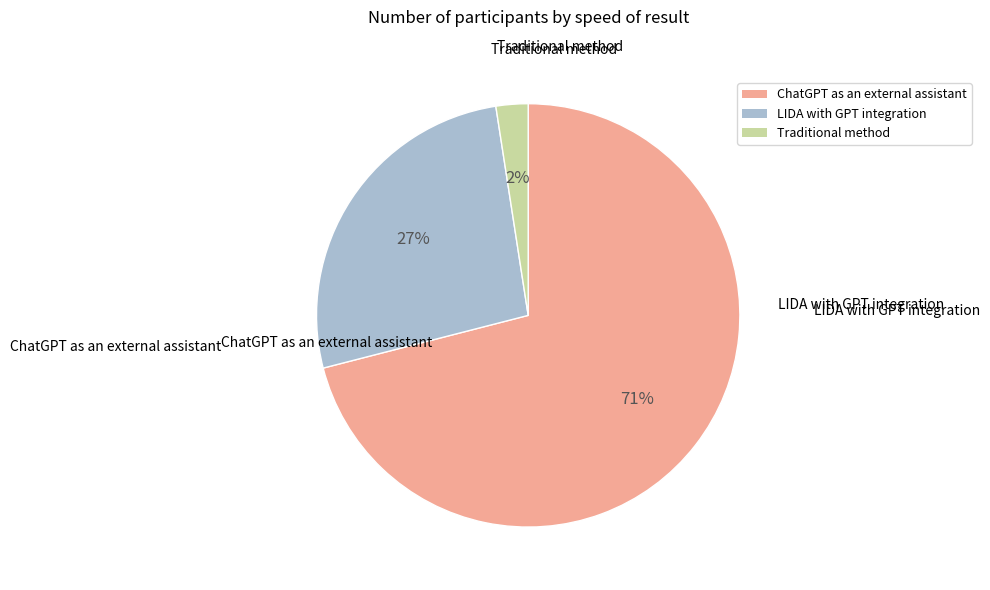

To the nearest percent, what is the average slice percentage?

33%